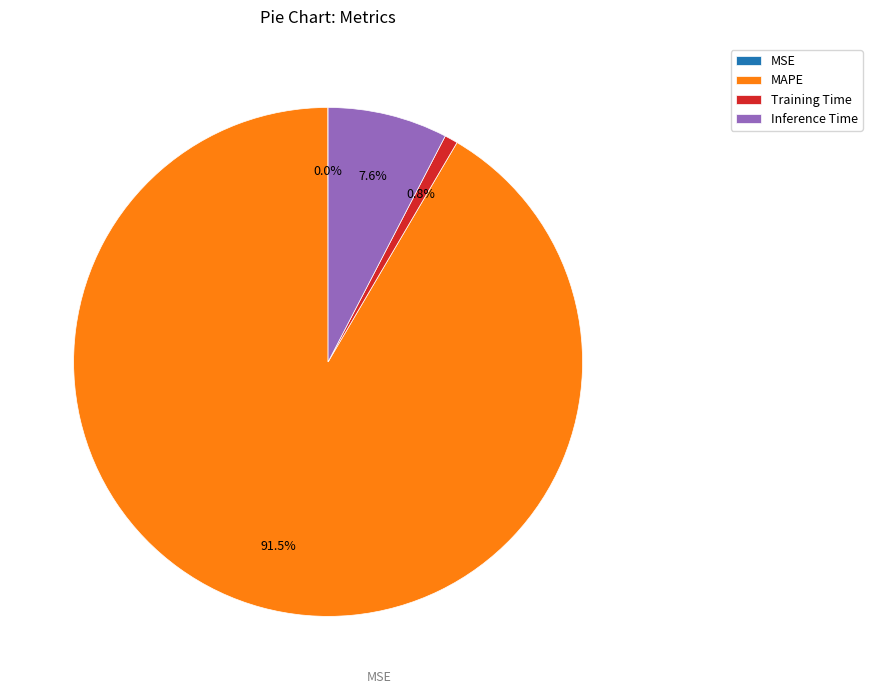

What percentage is NOT represented by Training Time?

99.2%